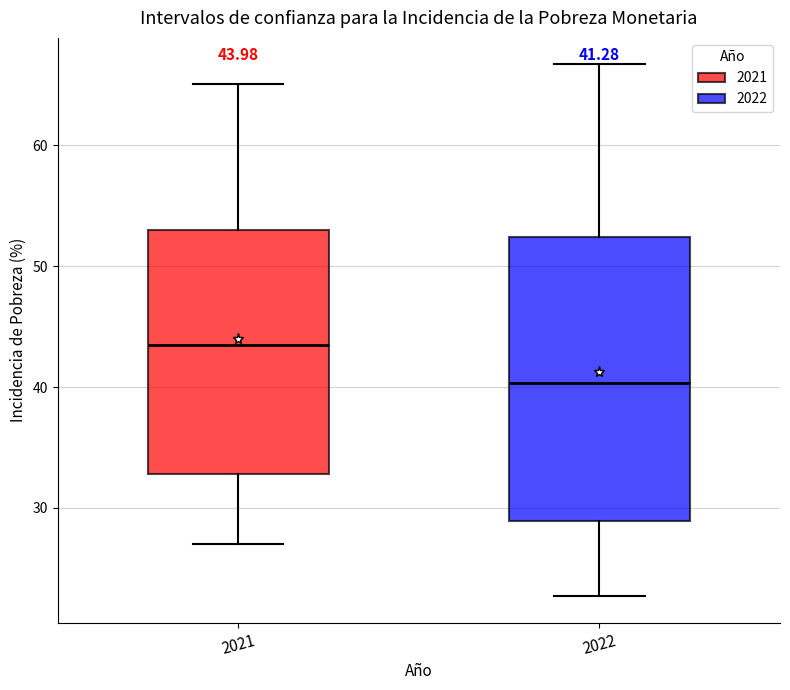

Which box is the tallest, from its lower edge to its upper edge?

2022